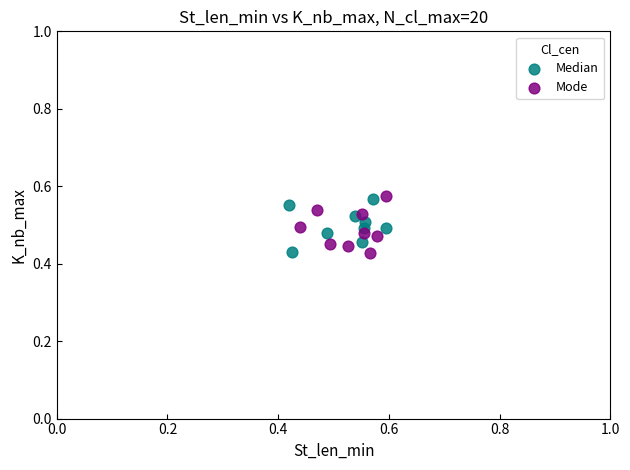

What are all the series names shown in the legend?

Median, Mode